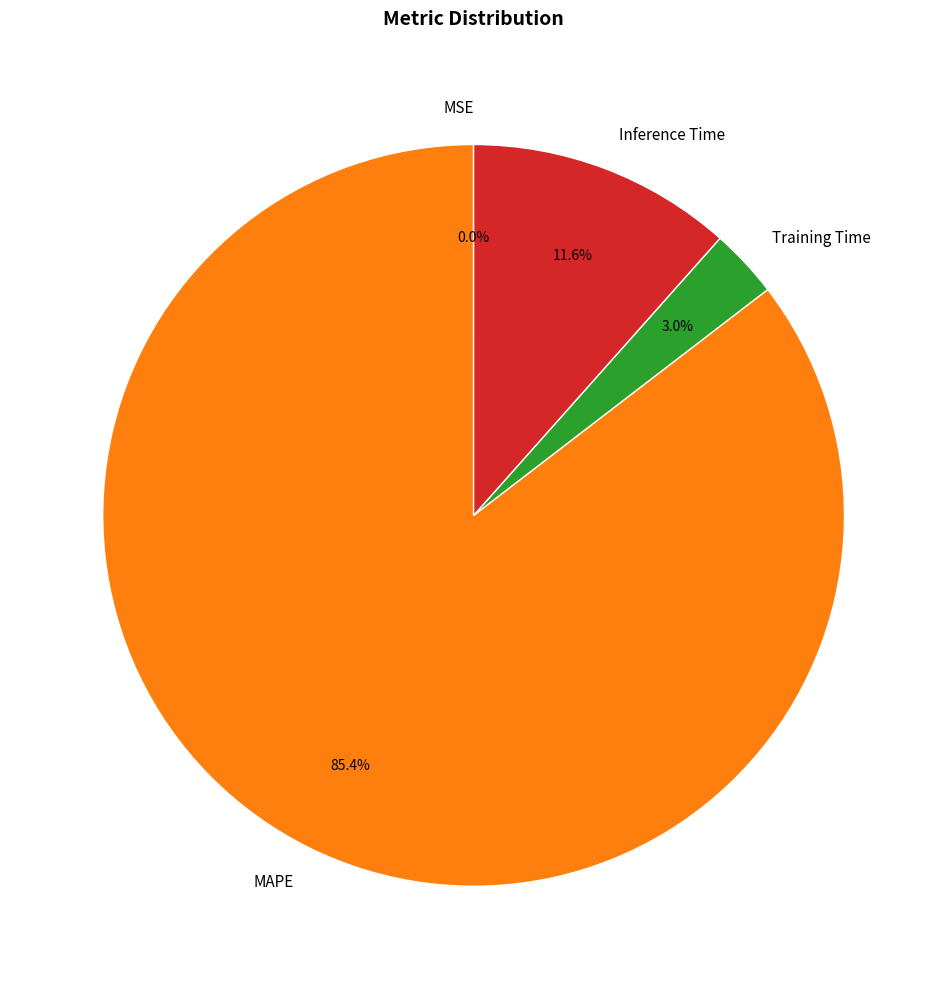

Which slice is the largest?

MAPE